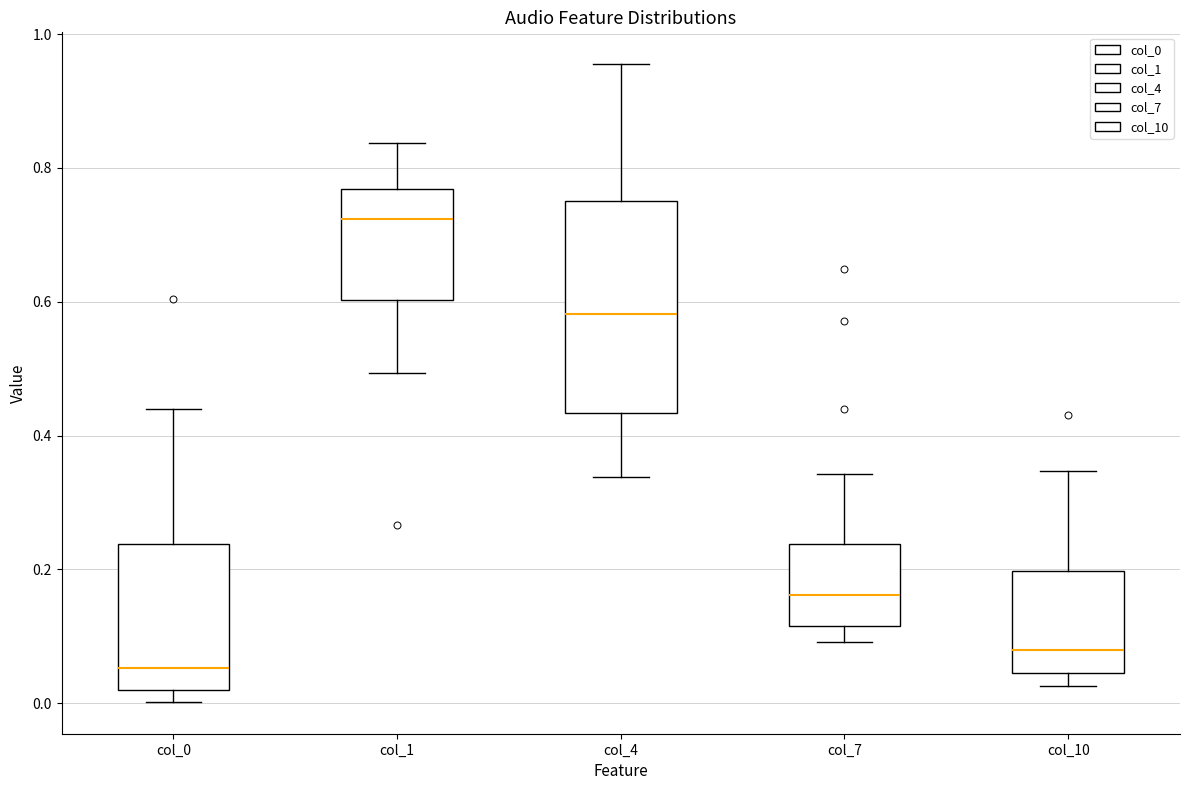

Which box is the tallest, from its lower edge to its upper edge?

col_4